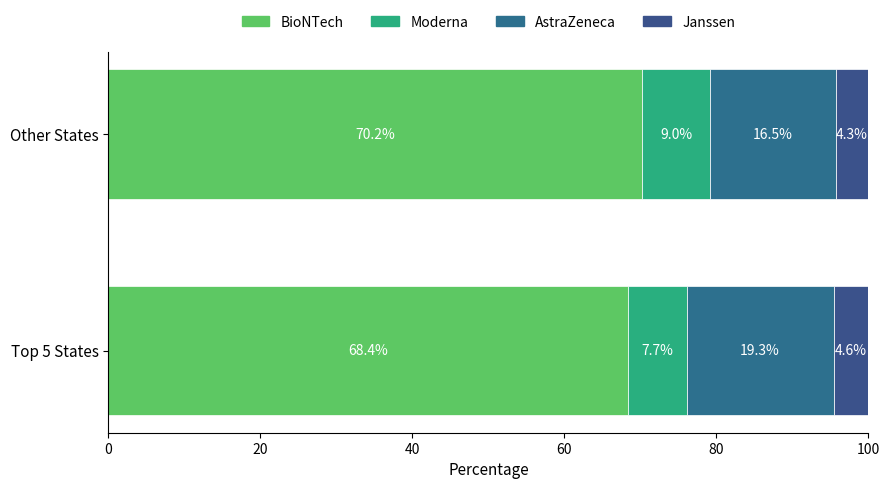

How many data points in BioNTech are less than 70?

1